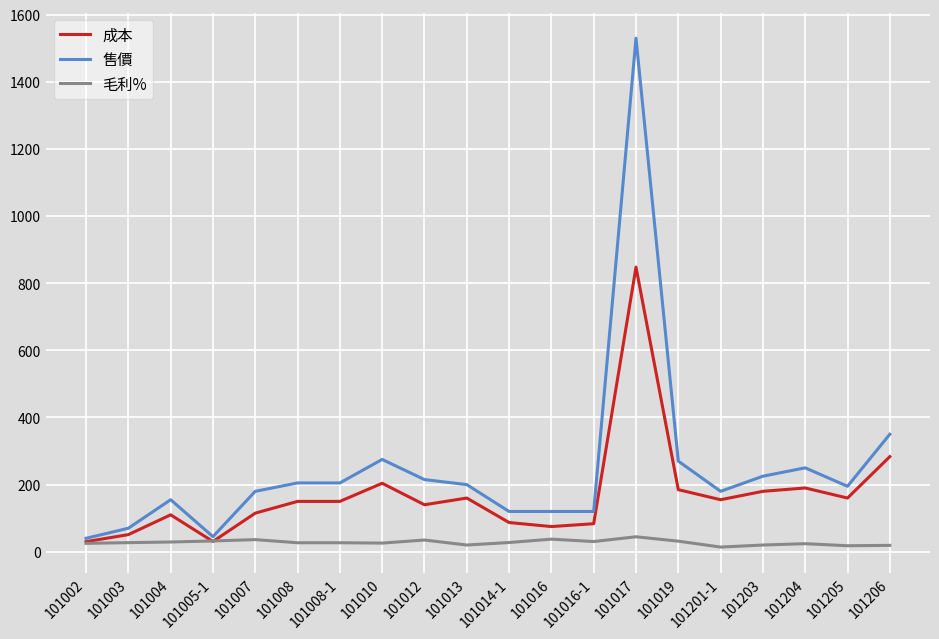

The value of 成本 at 101007 is 115.0. True or false?

True